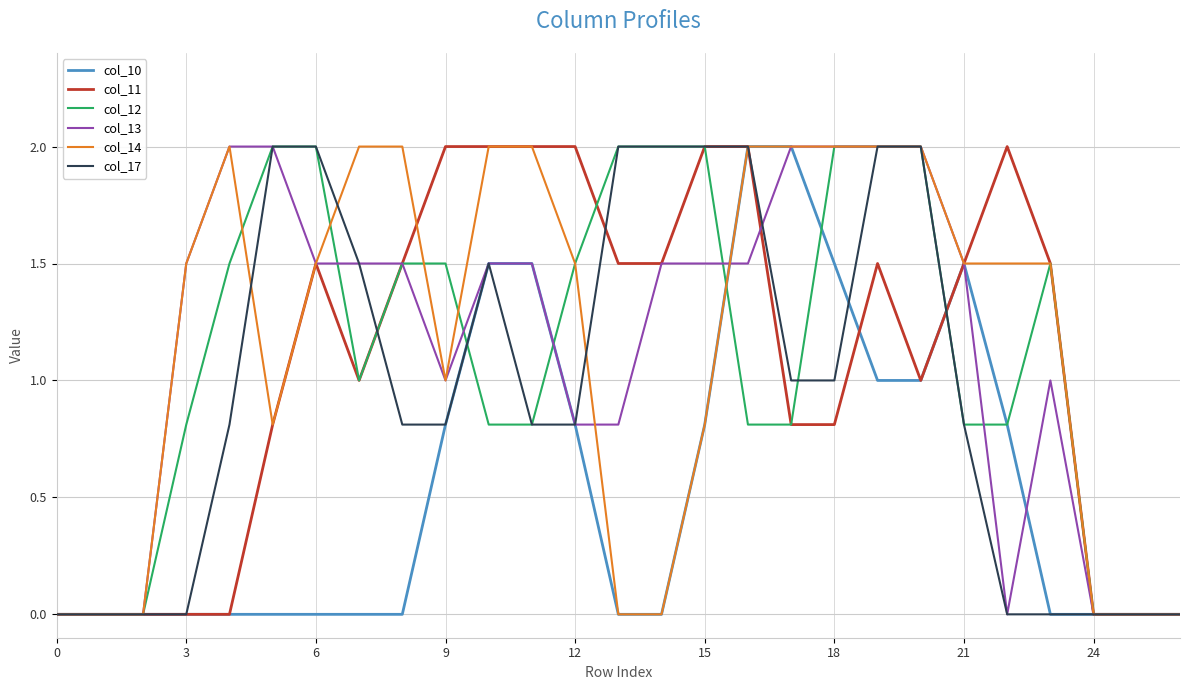

True or false: col_10 has more than 0 points higher than both neighbors.

True